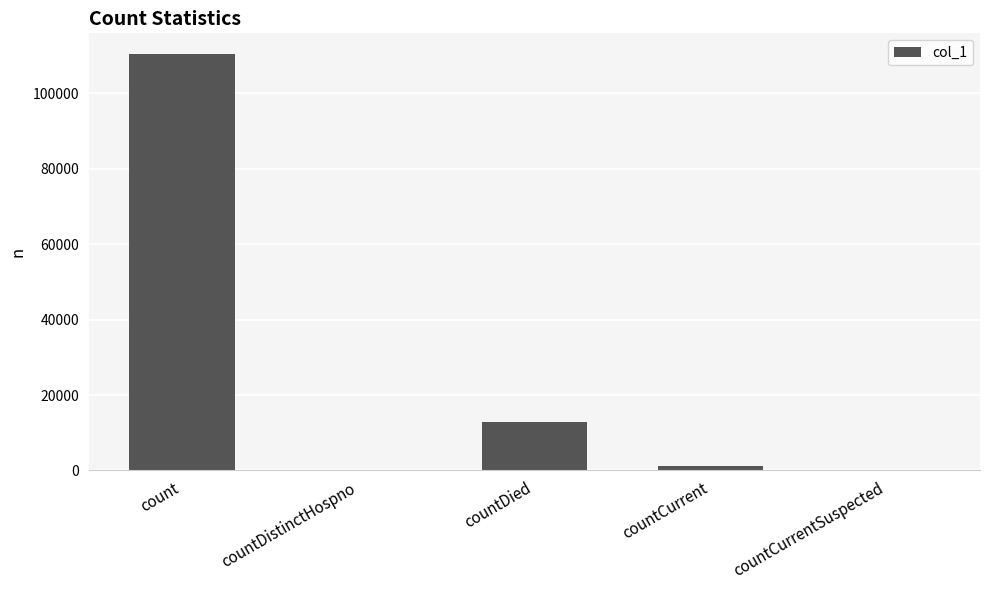

Between countDistinctHospno and count, which is larger?

count